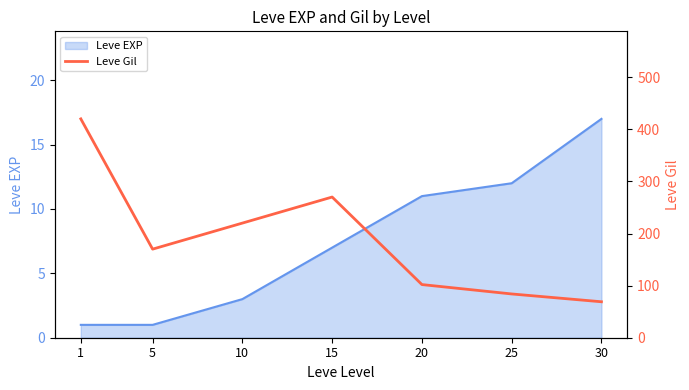

How many points are lower than both their immediate neighbors (excluding endpoints)?

1